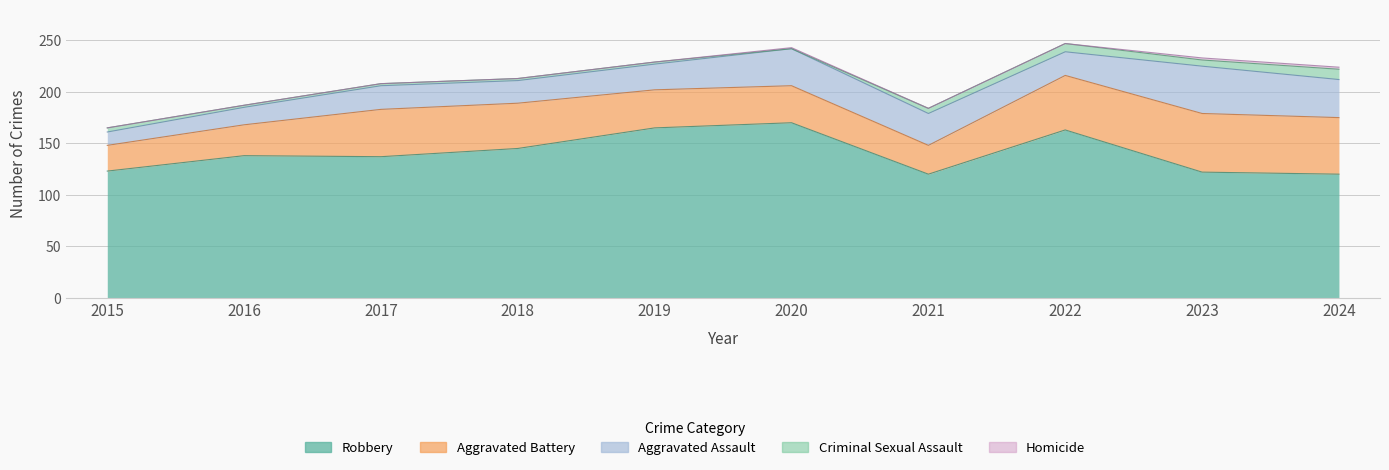

What is the total value across all series at 2019?

229